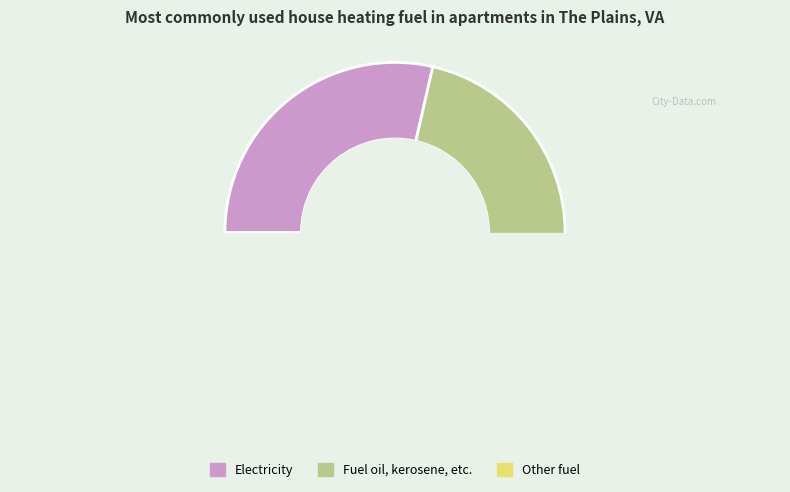

Is it true that 438i94 is 40% of the pie?

False